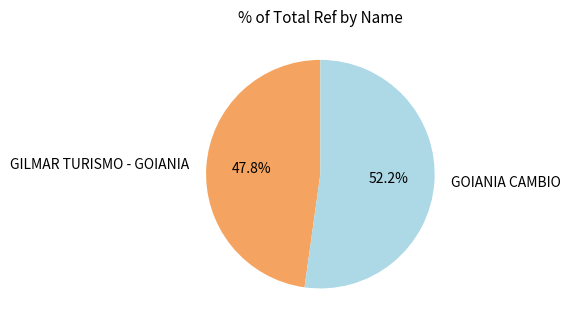

Which slice represents more than half of the pie?

GOIANIA CAMBIO